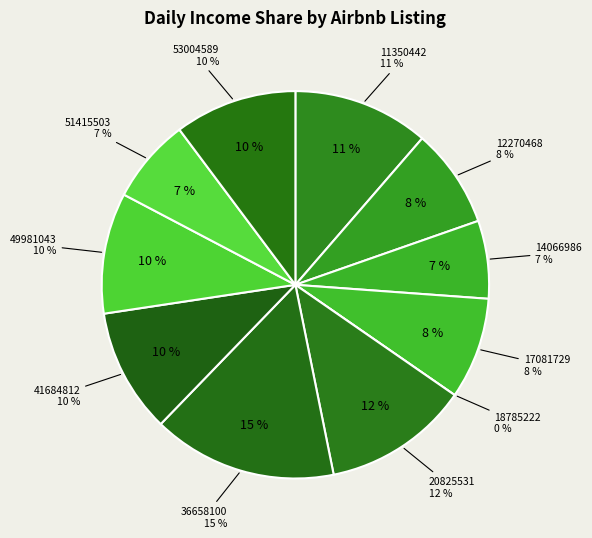

Between 14066986 and 36658100, which is larger?

36658100